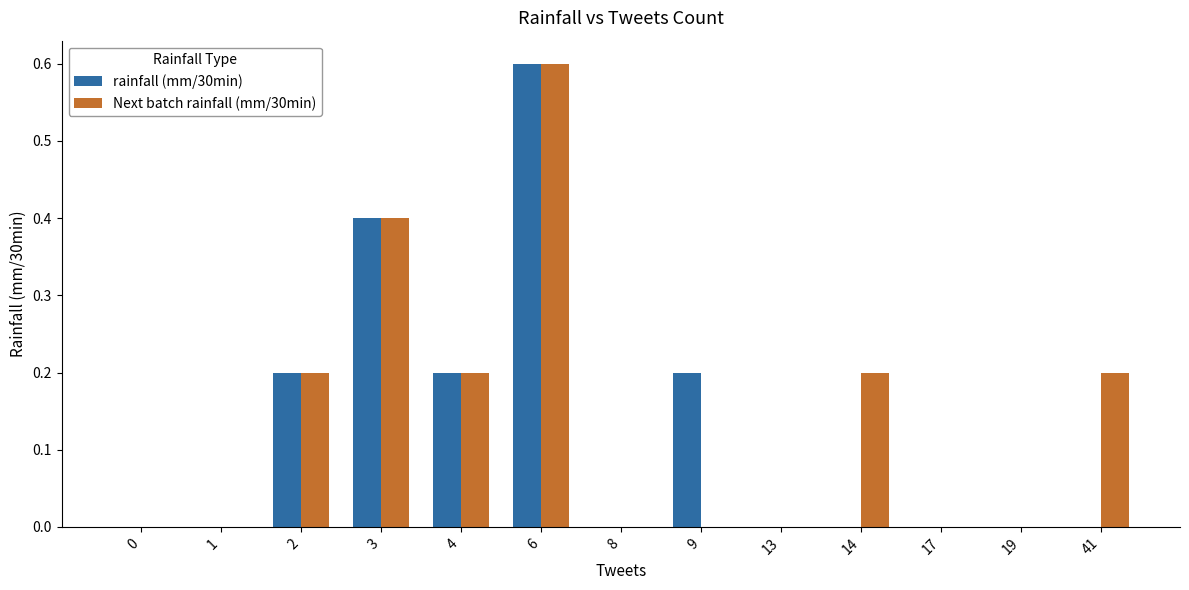

What are all the series names shown in the legend?

rainfall (mm/30min), Next batch rainfall (mm/30min)